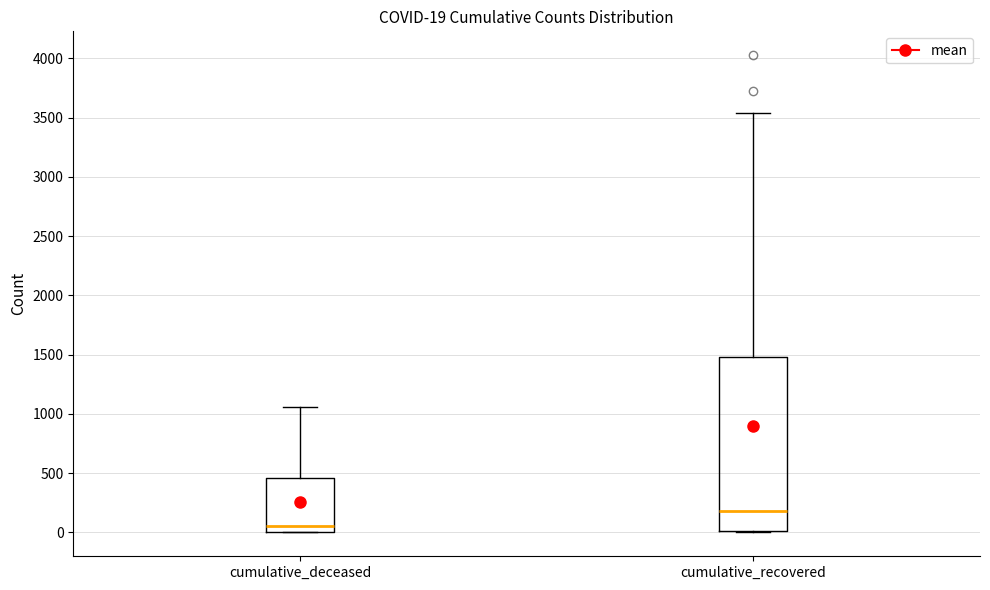

Which box is the tallest, from its lower edge to its upper edge?

cumulative_recovered